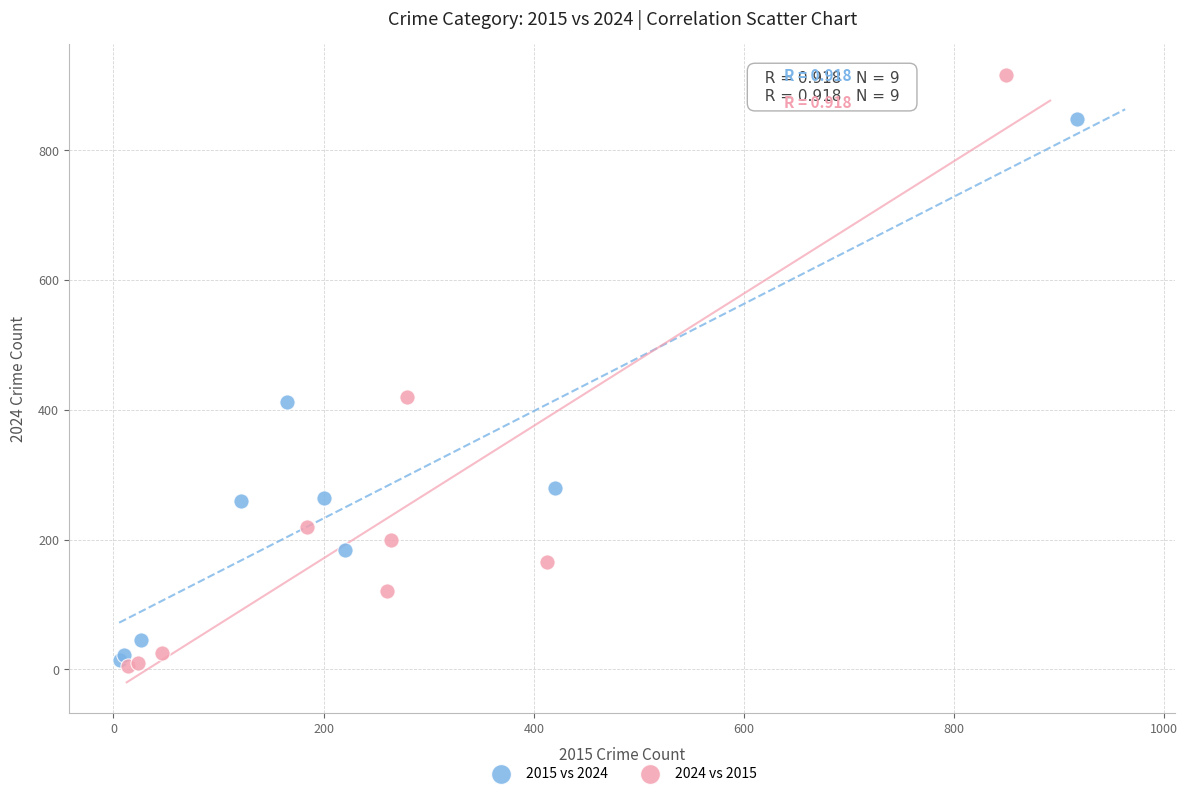

Which series has the widest spread of Y values?

2024 vs 2015